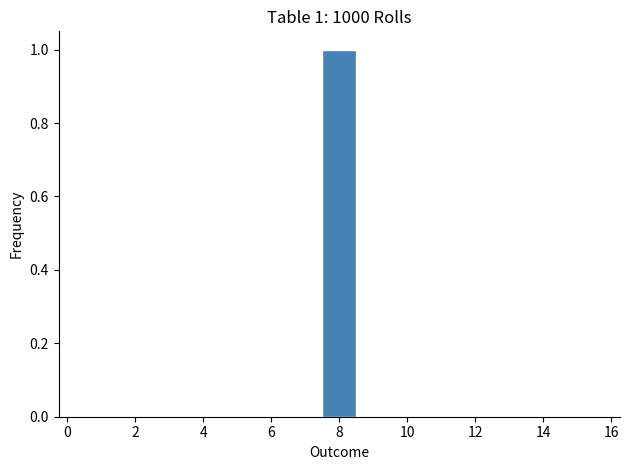

Over which range of the x-axis is the bar tallest?

7.5 to 8.5